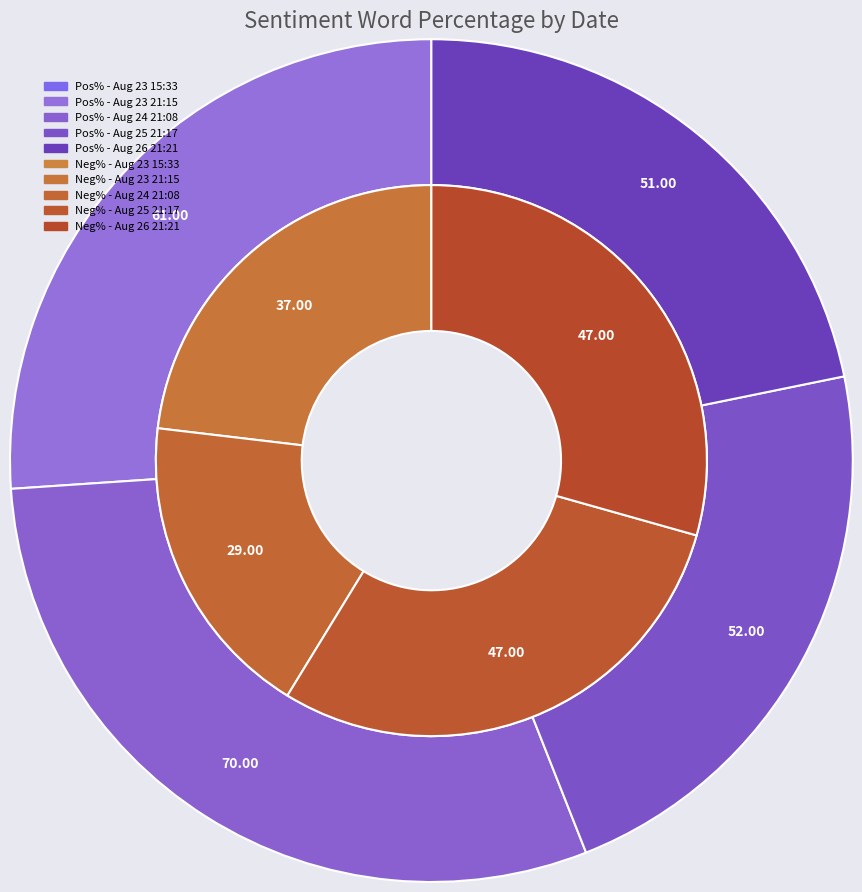

To the nearest percent, what is the average slice percentage?

20%